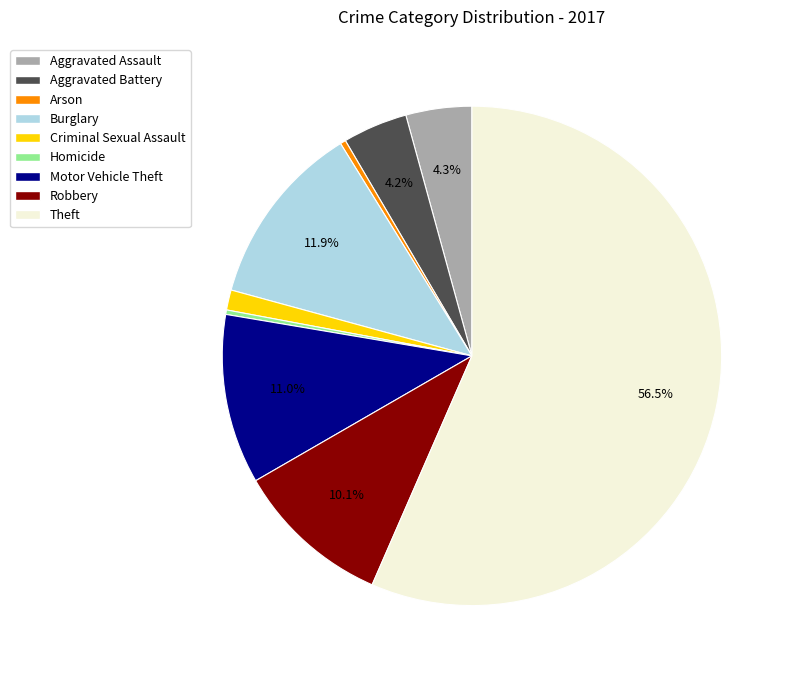

Combined, what portion of the pie is Motor Vehicle Theft and Robbery?

21.1%